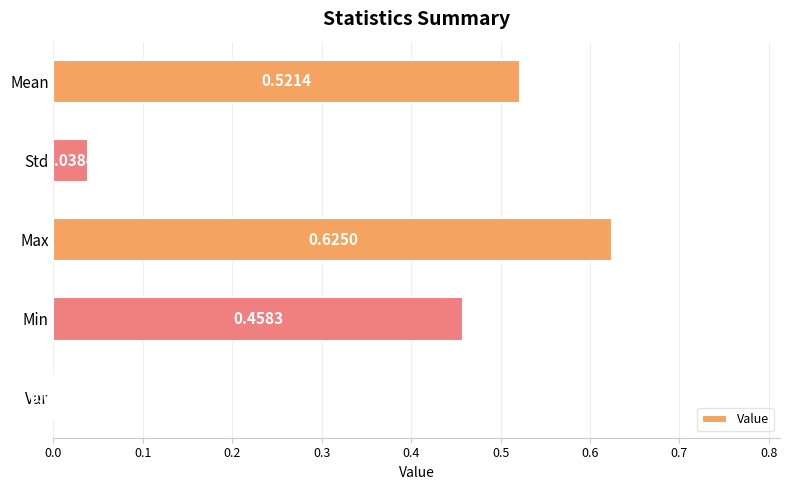

What is the sum of all values?

1.6